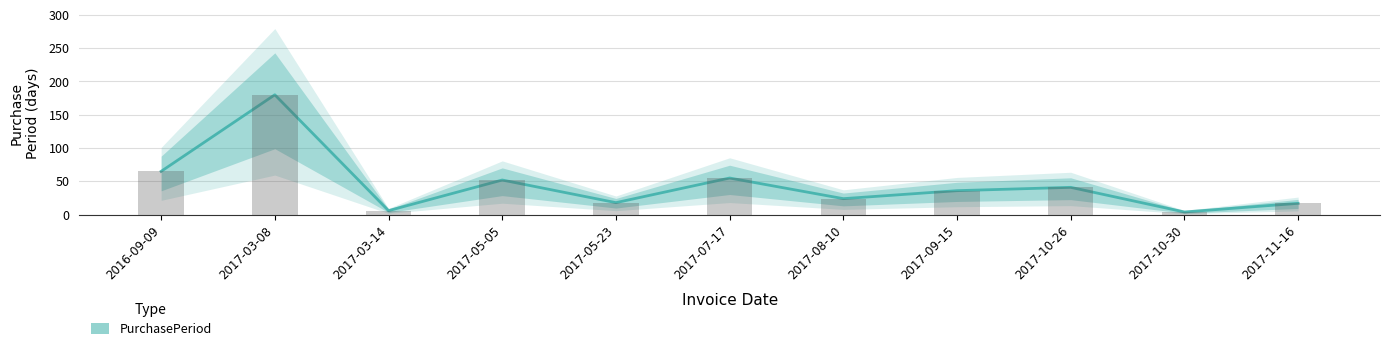

True or false: the data shows 246 at 2017-03-08.

False